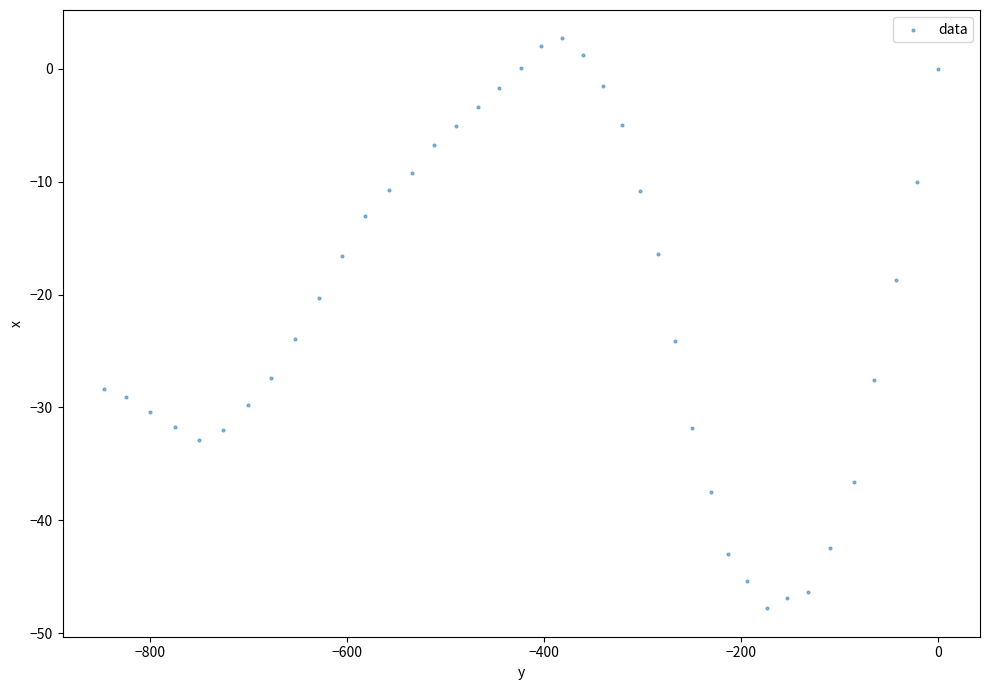

What is the range of Y values (max minus min)?

50.5